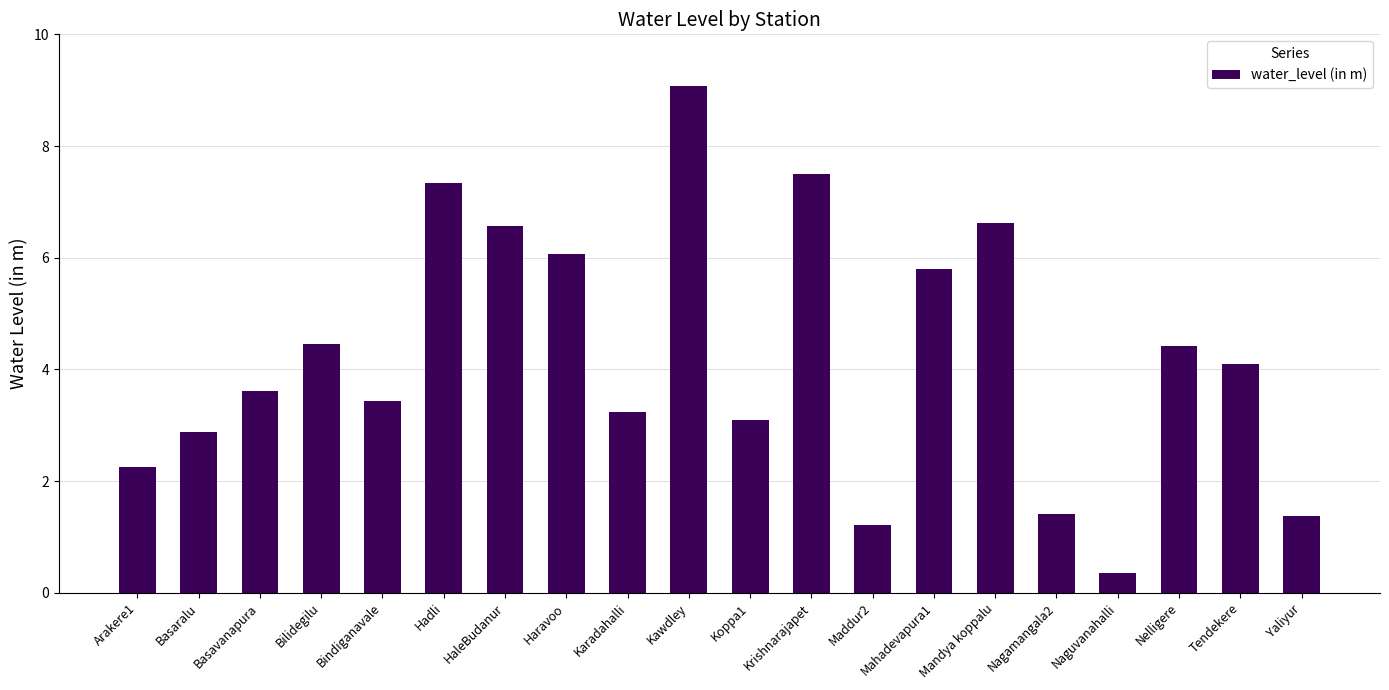

What position from the right is Maddur2?

8